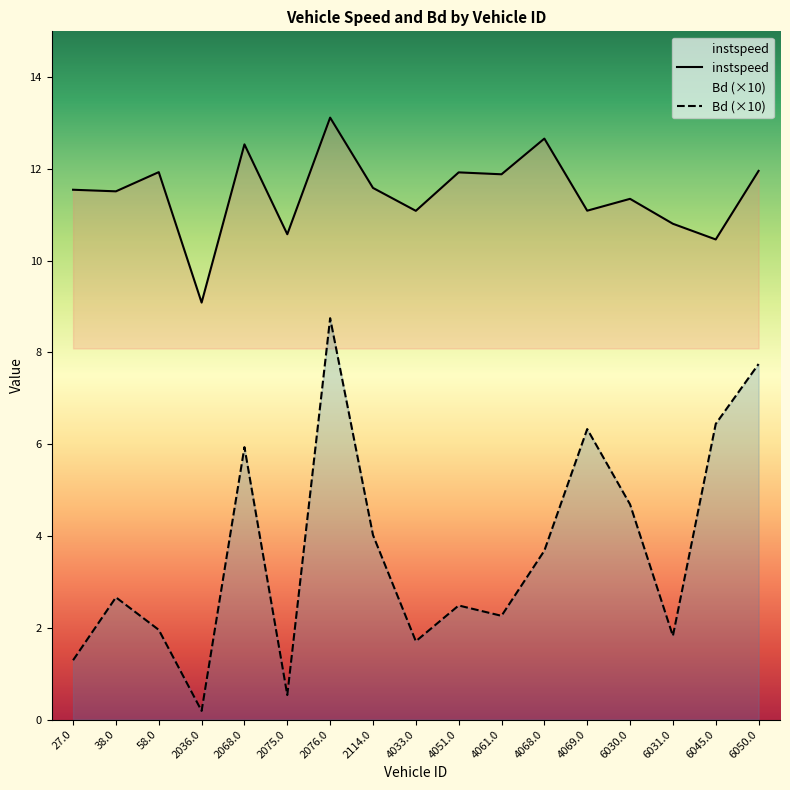

List the series in order of their overall mean, highest first.

instspeed, Bd (×10)